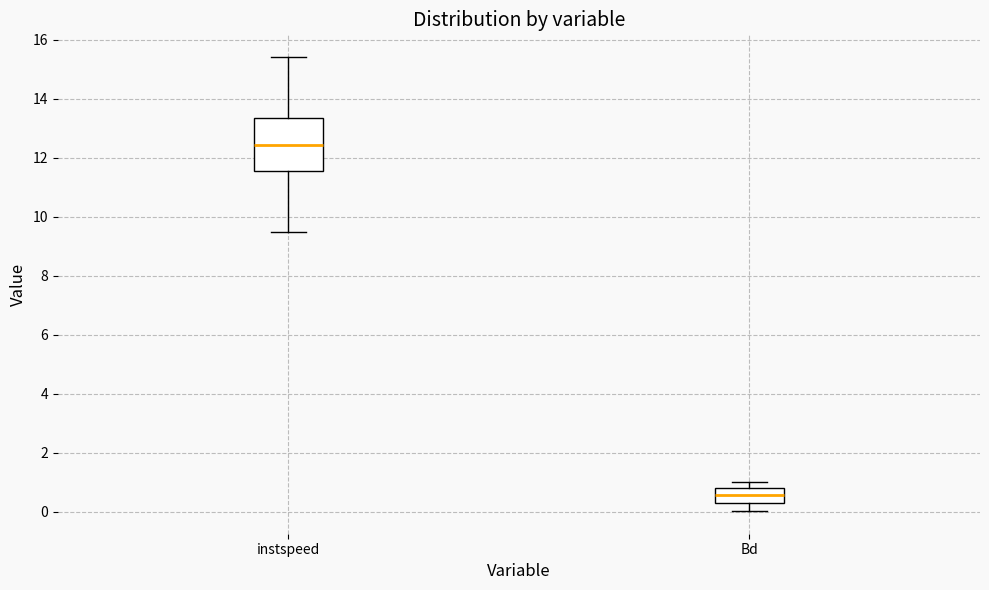

Reading left to right, read every box against the y-axis: the position of its median line, the range the box covers, and the ends of its whiskers. The values are not printed on the chart, so give them approximately, as read against the axis.

instspeed: median 12.4, box 11.6 to 13.4, whiskers 9.4 to 15.4
Bd: median 0.6, box 0.2 to 0.8, whiskers 0.0 to 1.0